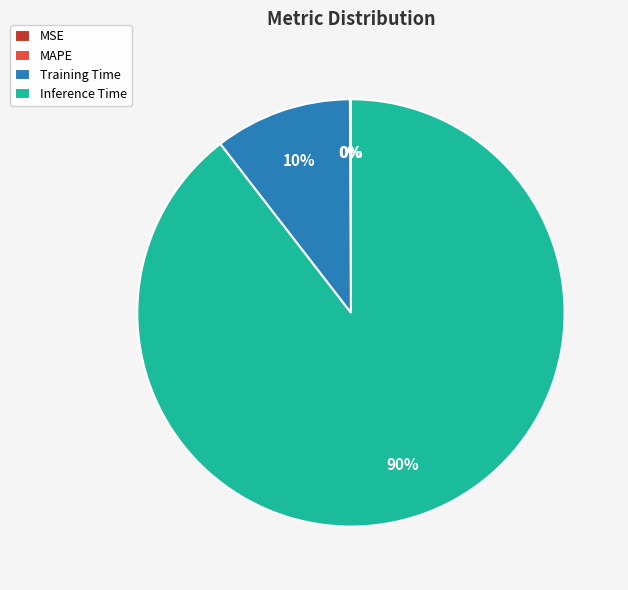

What is the majority slice?

Inference Time